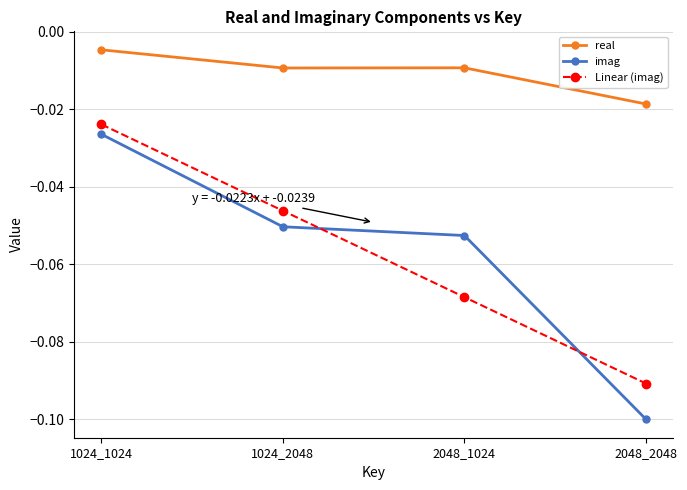

What are all the series names shown in the legend?

real, imag, Linear (imag)